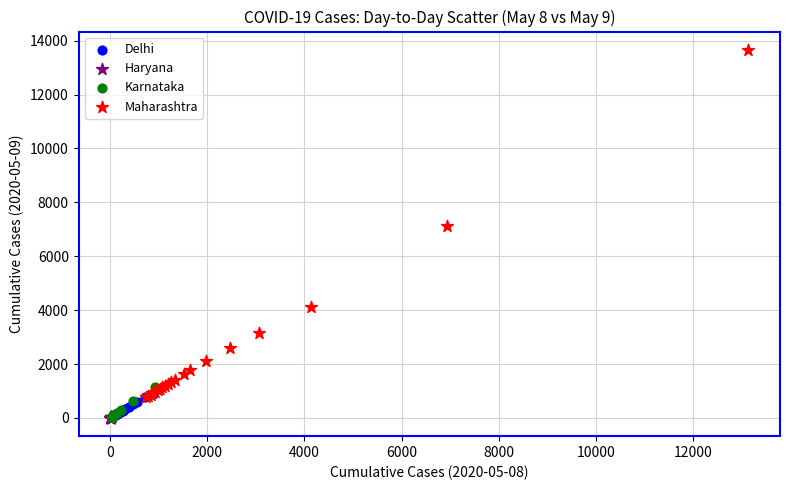

Which series has the largest Y range (max minus min)?

Maharashtra